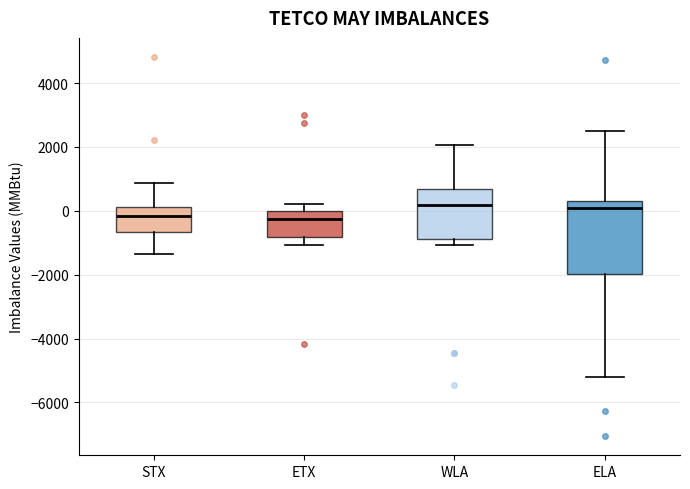

Reading left to right, read every box against the y-axis: the position of its median line, the range the box covers, and the ends of its whiskers. The values are not printed on the chart, so give them approximately, as read against the axis.

STX: median -200, box -600 to 200, whiskers -1400 to 800
ETX: median -200, box -800 to 0, whiskers -1000 to 200
WLA: median 200, box -800 to 600, whiskers -1000 to 2000
ELA: median 0, box -2000 to 400, whiskers -5200 to 2400